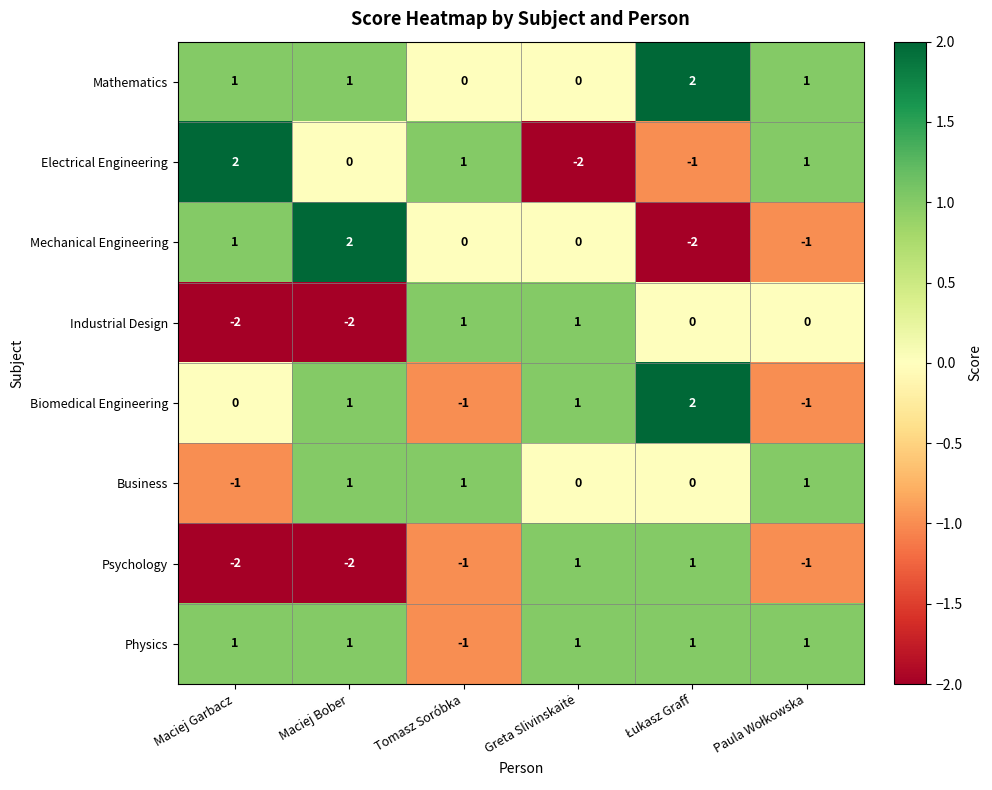

The value of Industrial Design at Maciej Bober is -1. True or false?

False